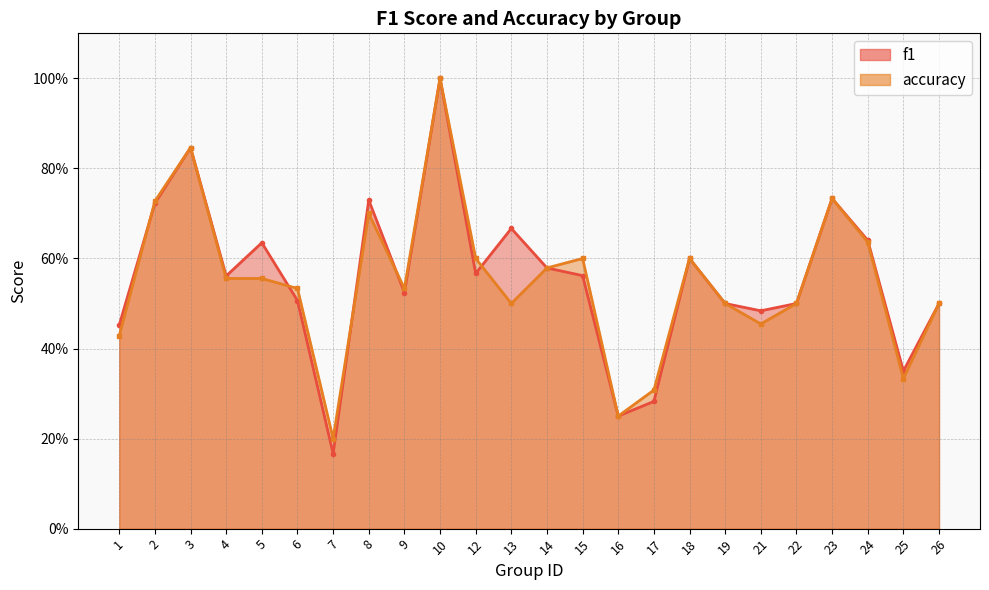

What is the difference between the f1 values at 10 and 6?

0.5